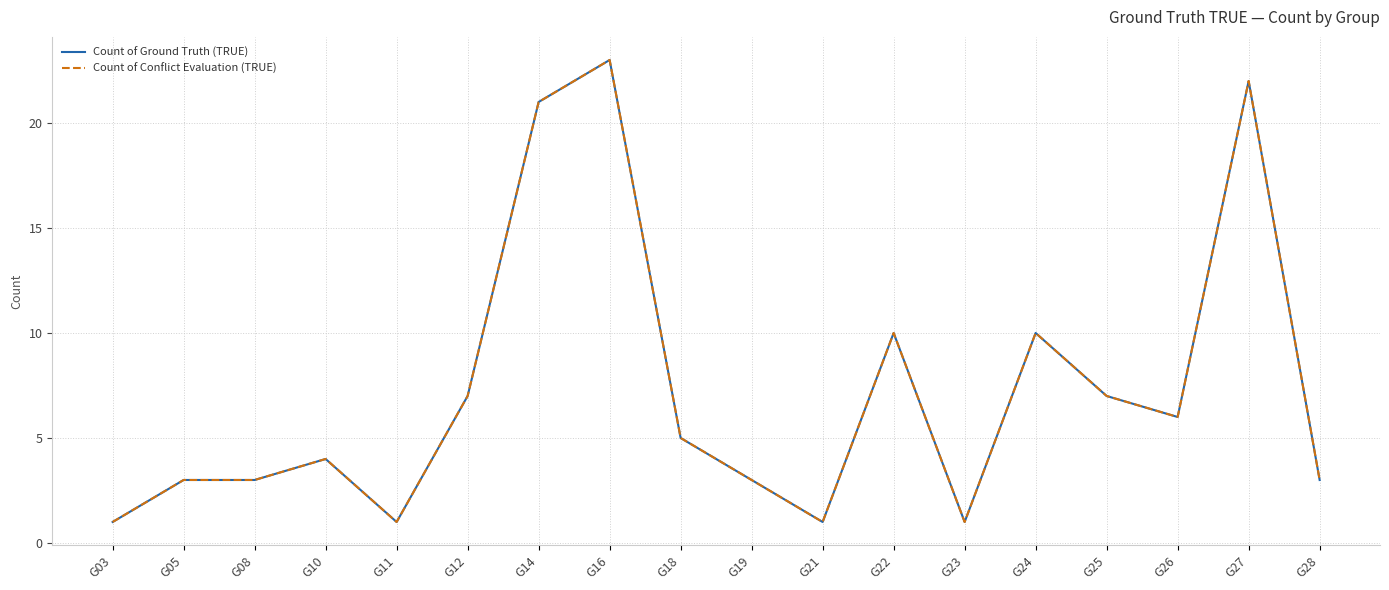

At which category is the sum across all series the highest?

G16